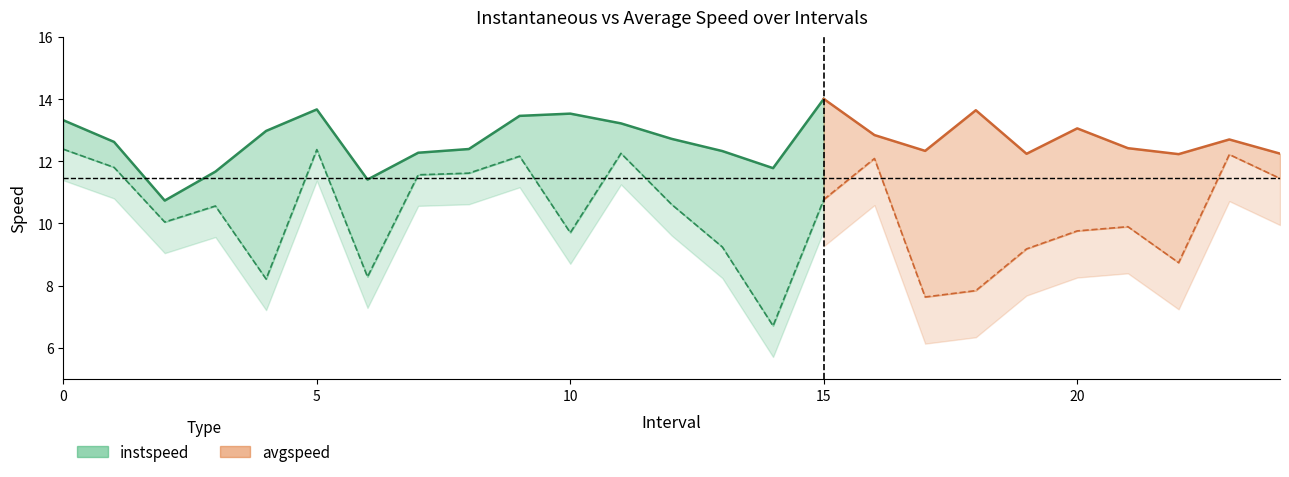

What is the total value across all series at 10.0?

23.2